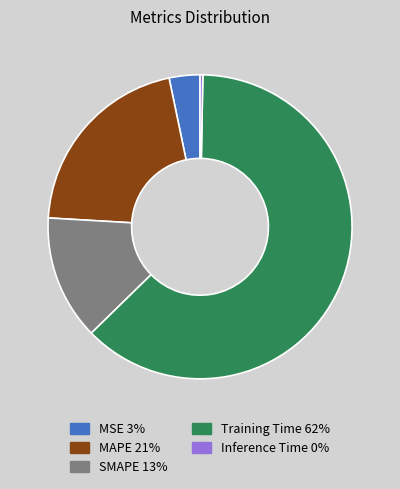

Count the number of slices in the pie.

5